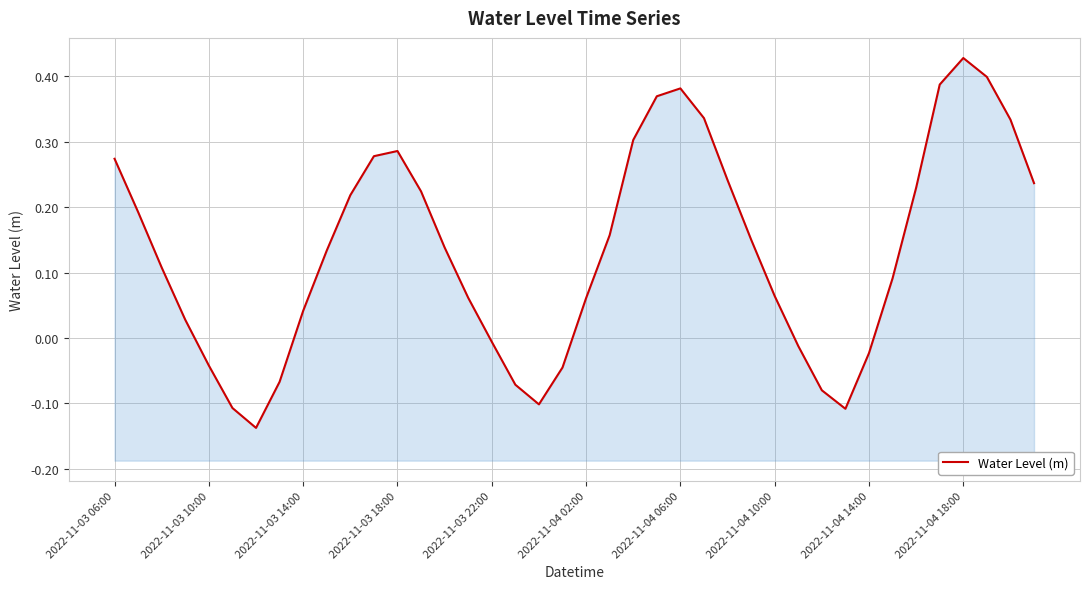

True or false: the data shows -0.0 at 2022-11-04 14:00.

False